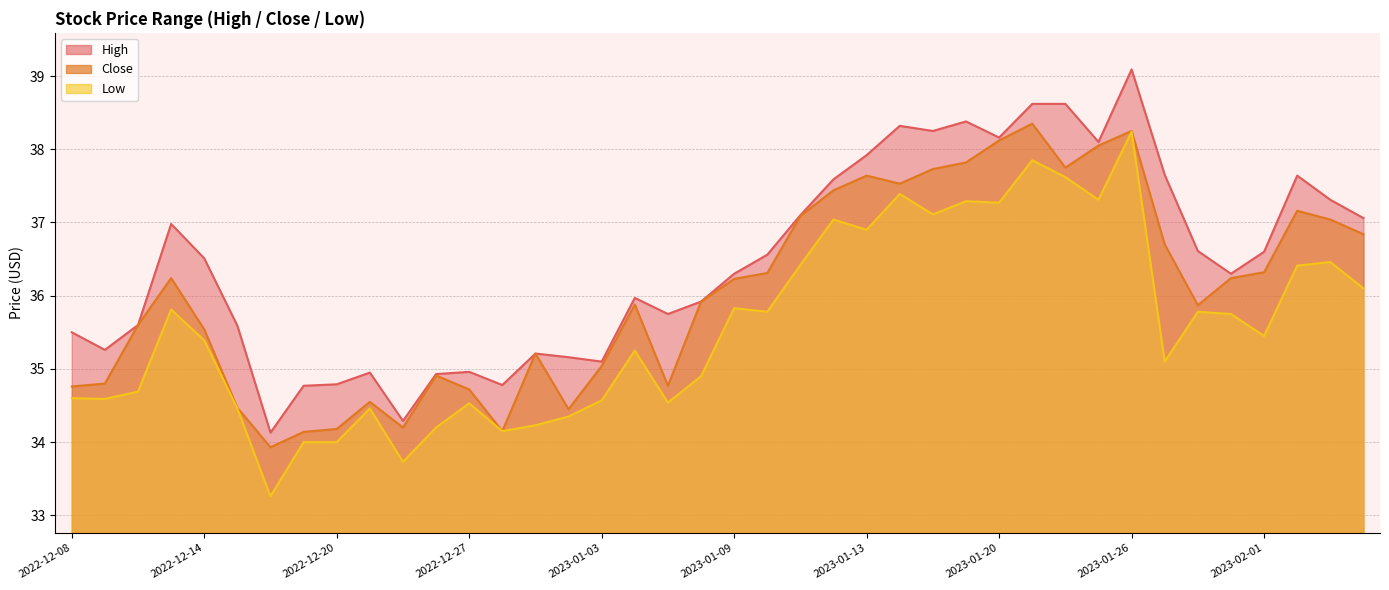

At which label does High reach its minimum?

2022-12-16